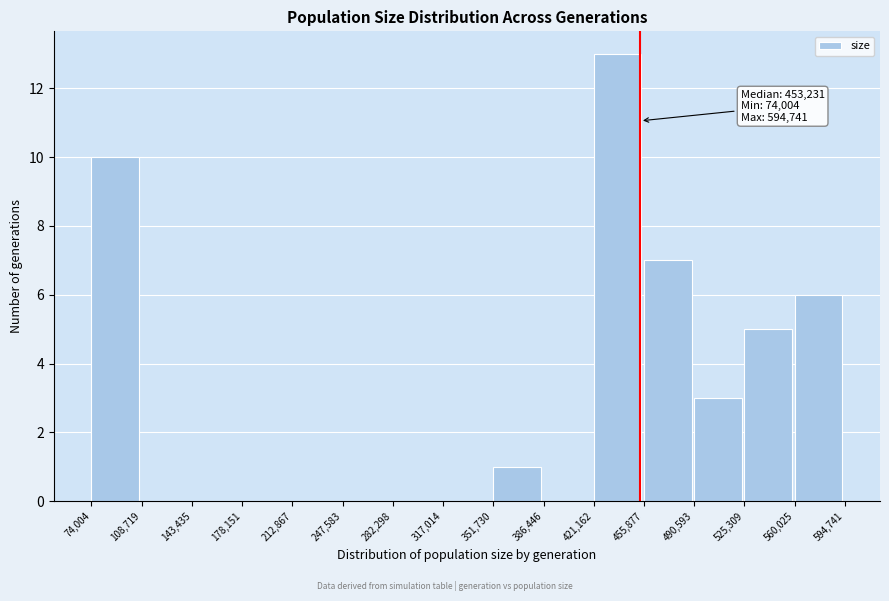

Which range on the x-axis has the tallest bar?

421,162 to 455,877